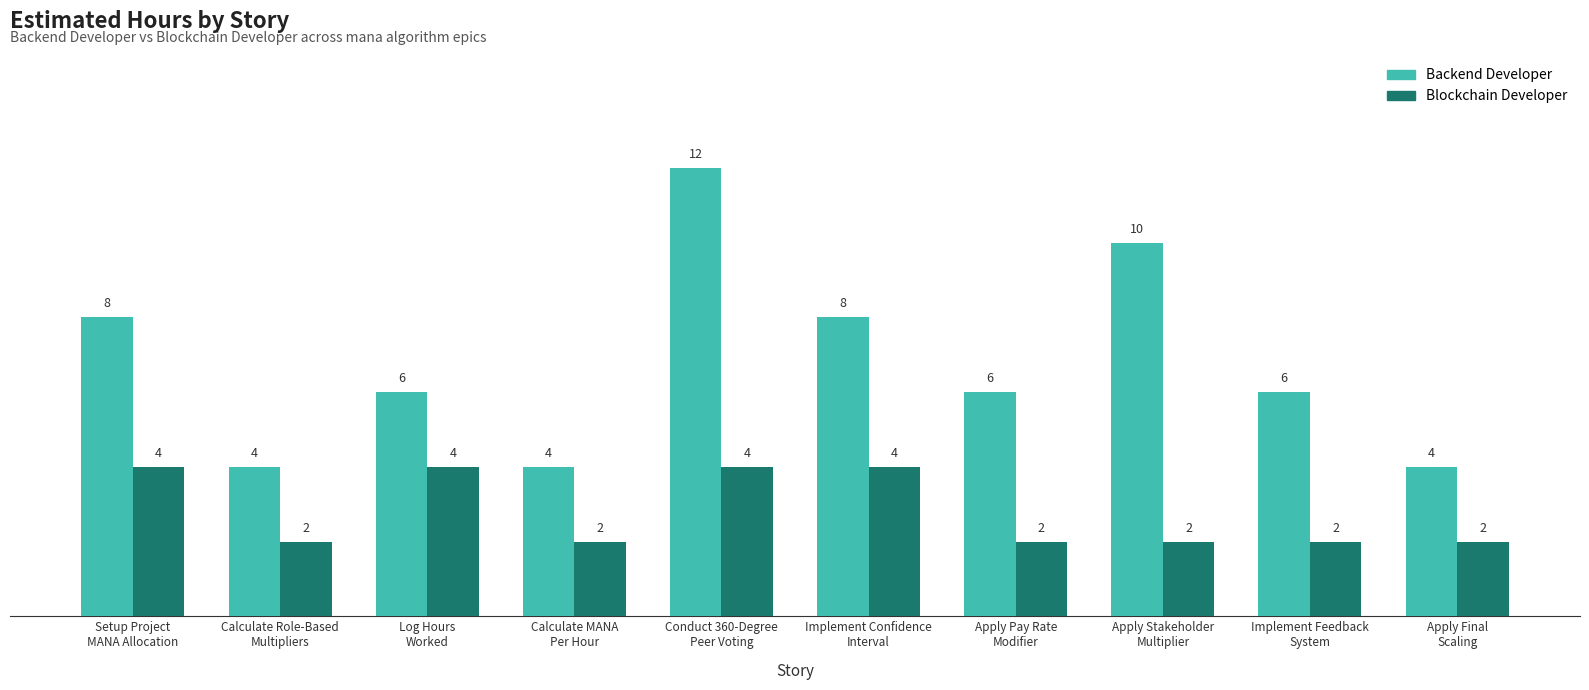

Read the Backend Developer value at Apply Stakeholder
Multiplier.

10